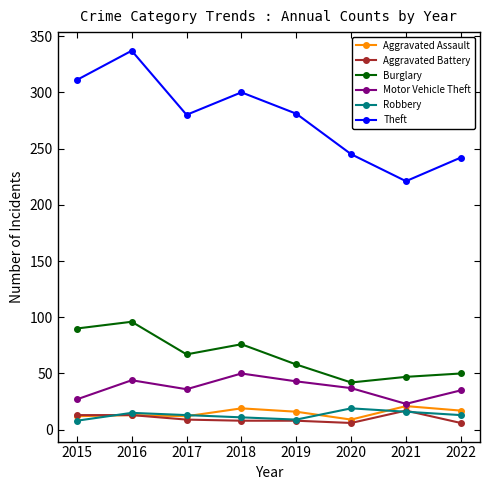

At which category is the sum across all series the highest?

2016